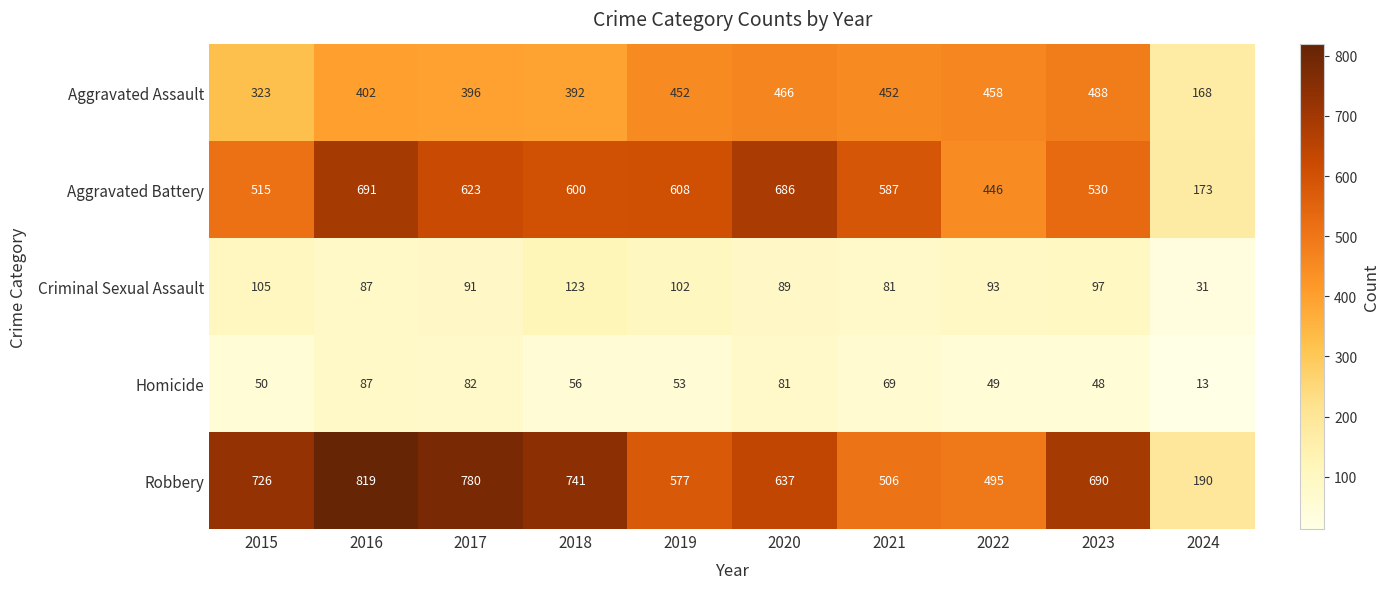

Is the value of Aggravated Assault at 2021 greater than the value of Criminal Sexual Assault at 2023?

Yes